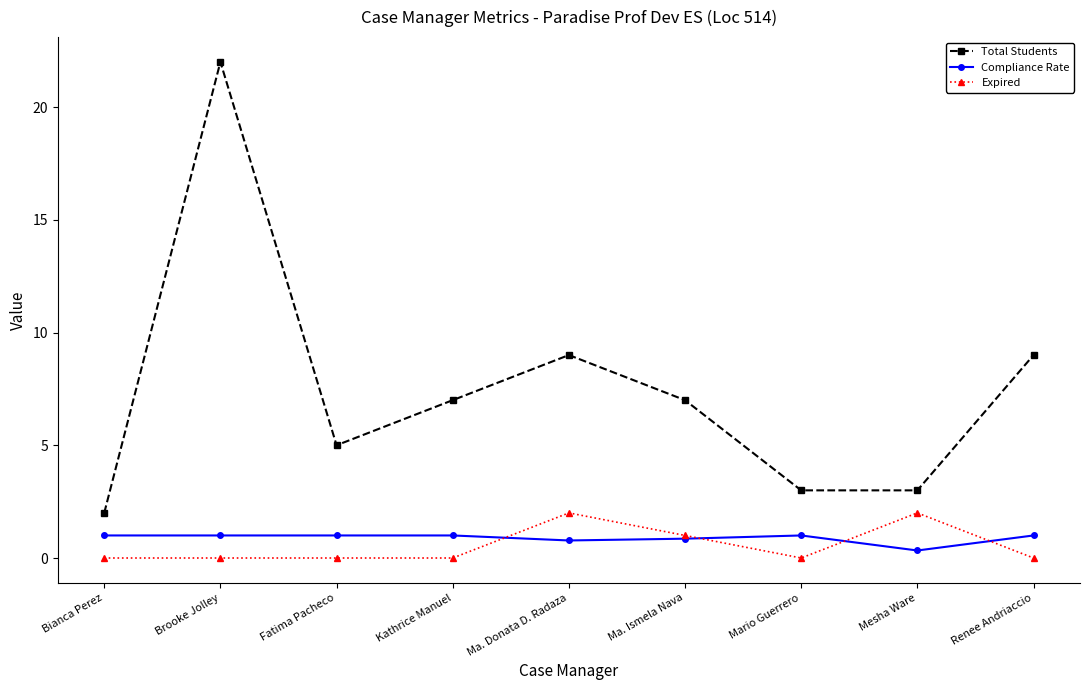

How many Expired values are between 0 and 1?

7